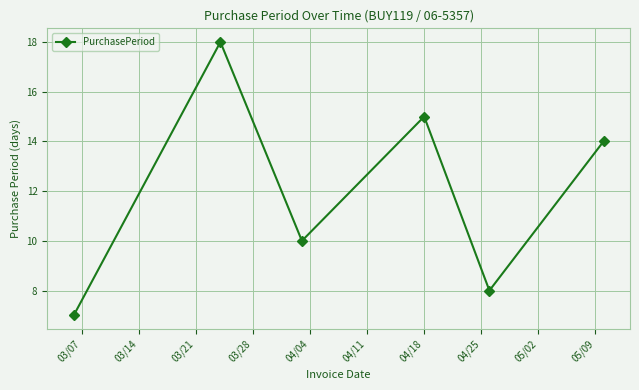

How many interior local valleys (lower than both neighbors) does the data have?

2